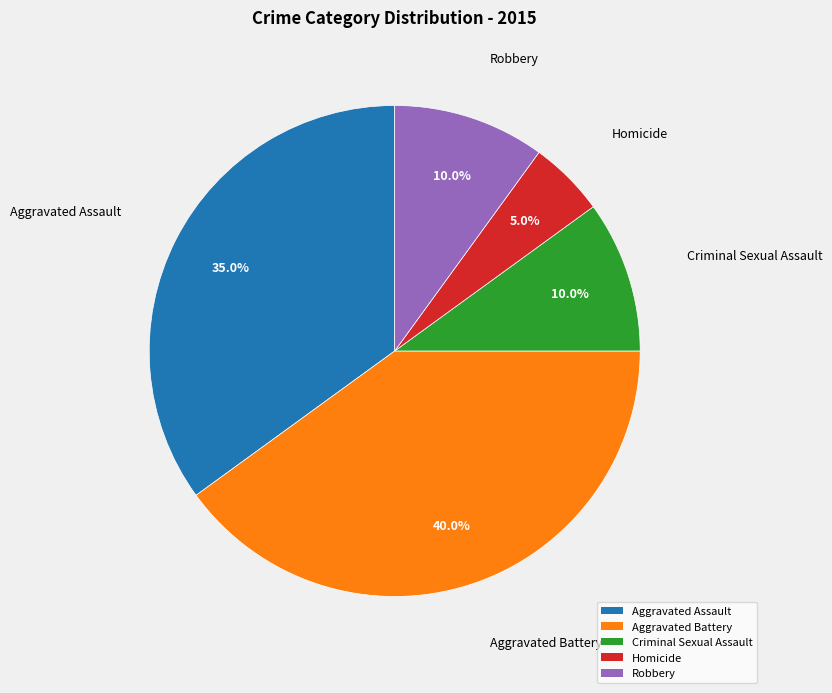

To the nearest percent, what is the average slice percentage?

20%